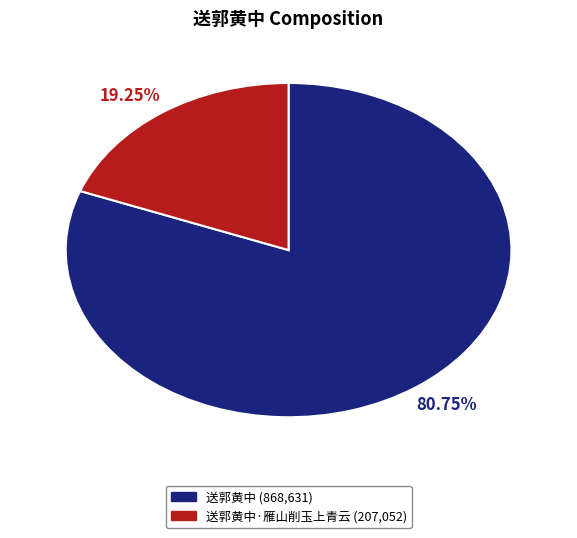

Does any single category account for the majority?

Yes